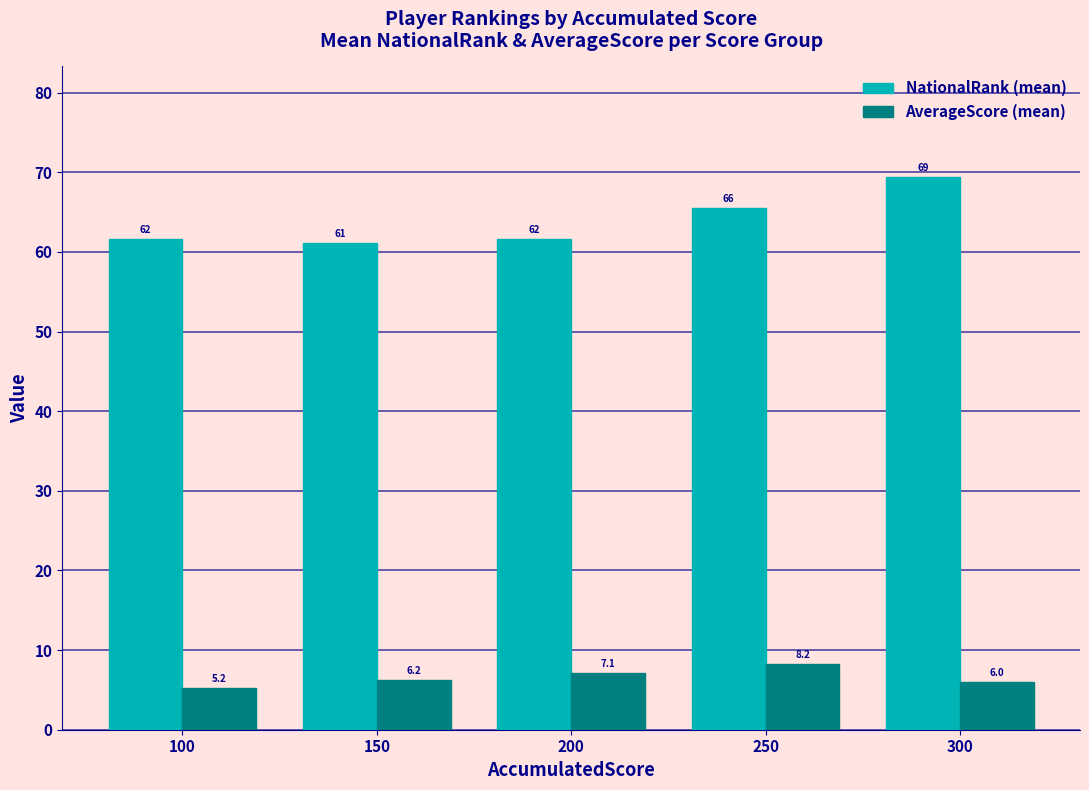

List the series in order of their peak value, highest first.

NationalRank (mean), AverageScore (mean)